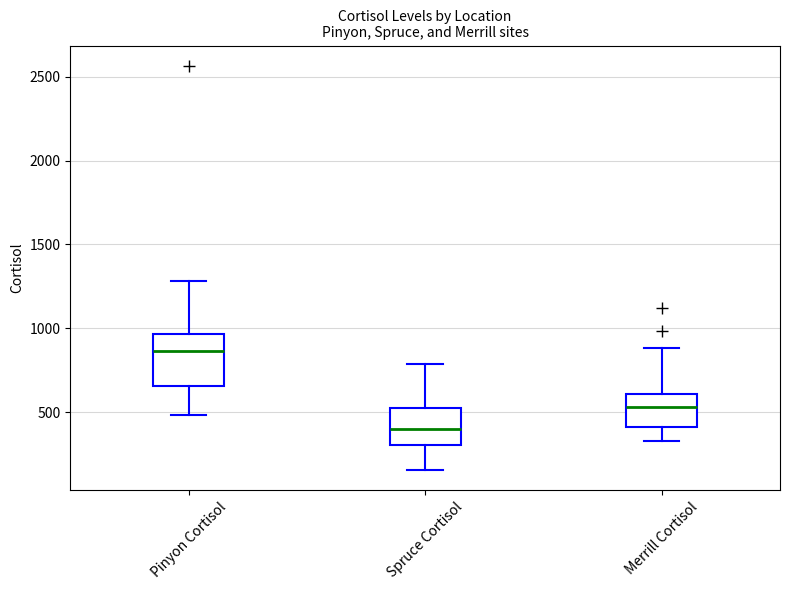

Reading left to right, transcribe this box plot: for each box, give where its median line is, the range the box spans, and where its two whiskers end, as read against the y-axis. The values are not printed on the chart, so give them approximately, as read against the axis.

Pinyon Cortisol: median 850, box 650 to 950, whiskers 500 to 1300
Spruce Cortisol: median 400, box 300 to 550, whiskers 150 to 800
Merrill Cortisol: median 550, box 400 to 600, whiskers 350 to 900